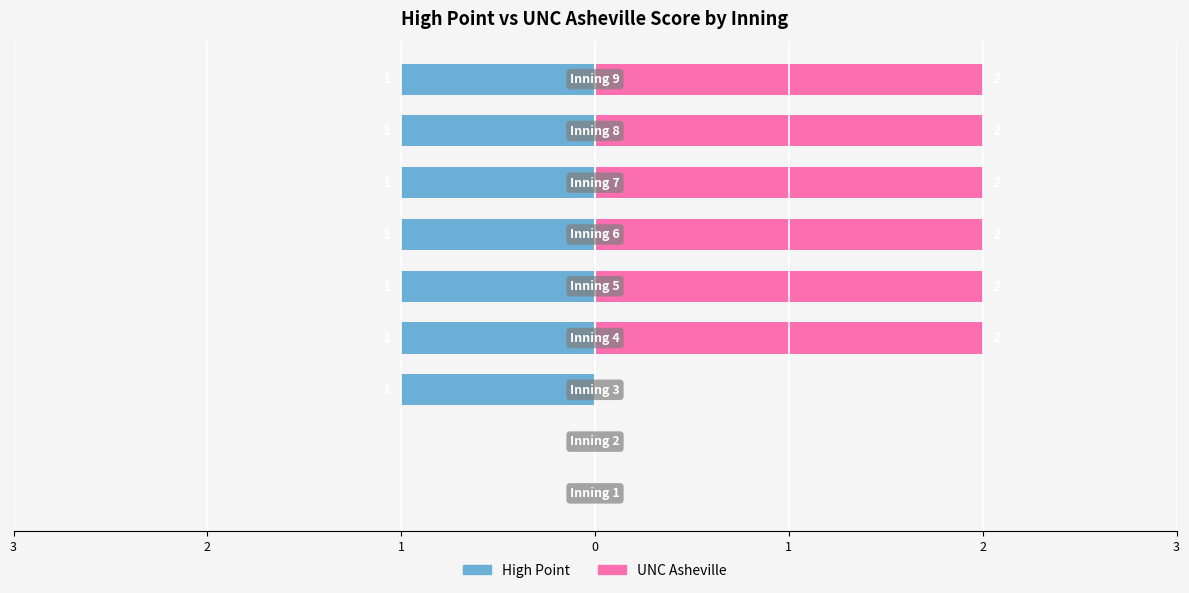

Which series has the widest spread of values?

UNC Asheville